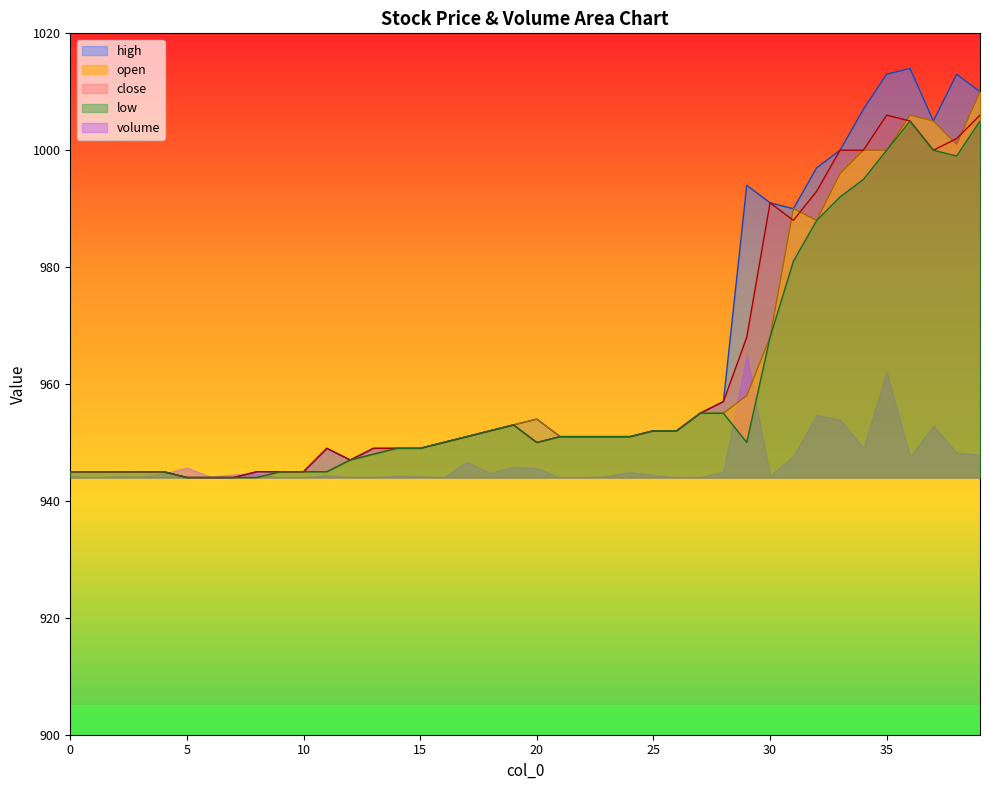

What is the lowest value of the close series?

944